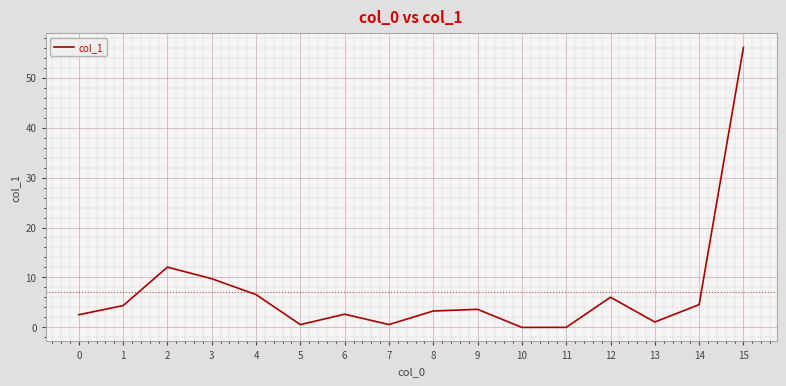

What is the difference between the maximum and minimum values?

56.0